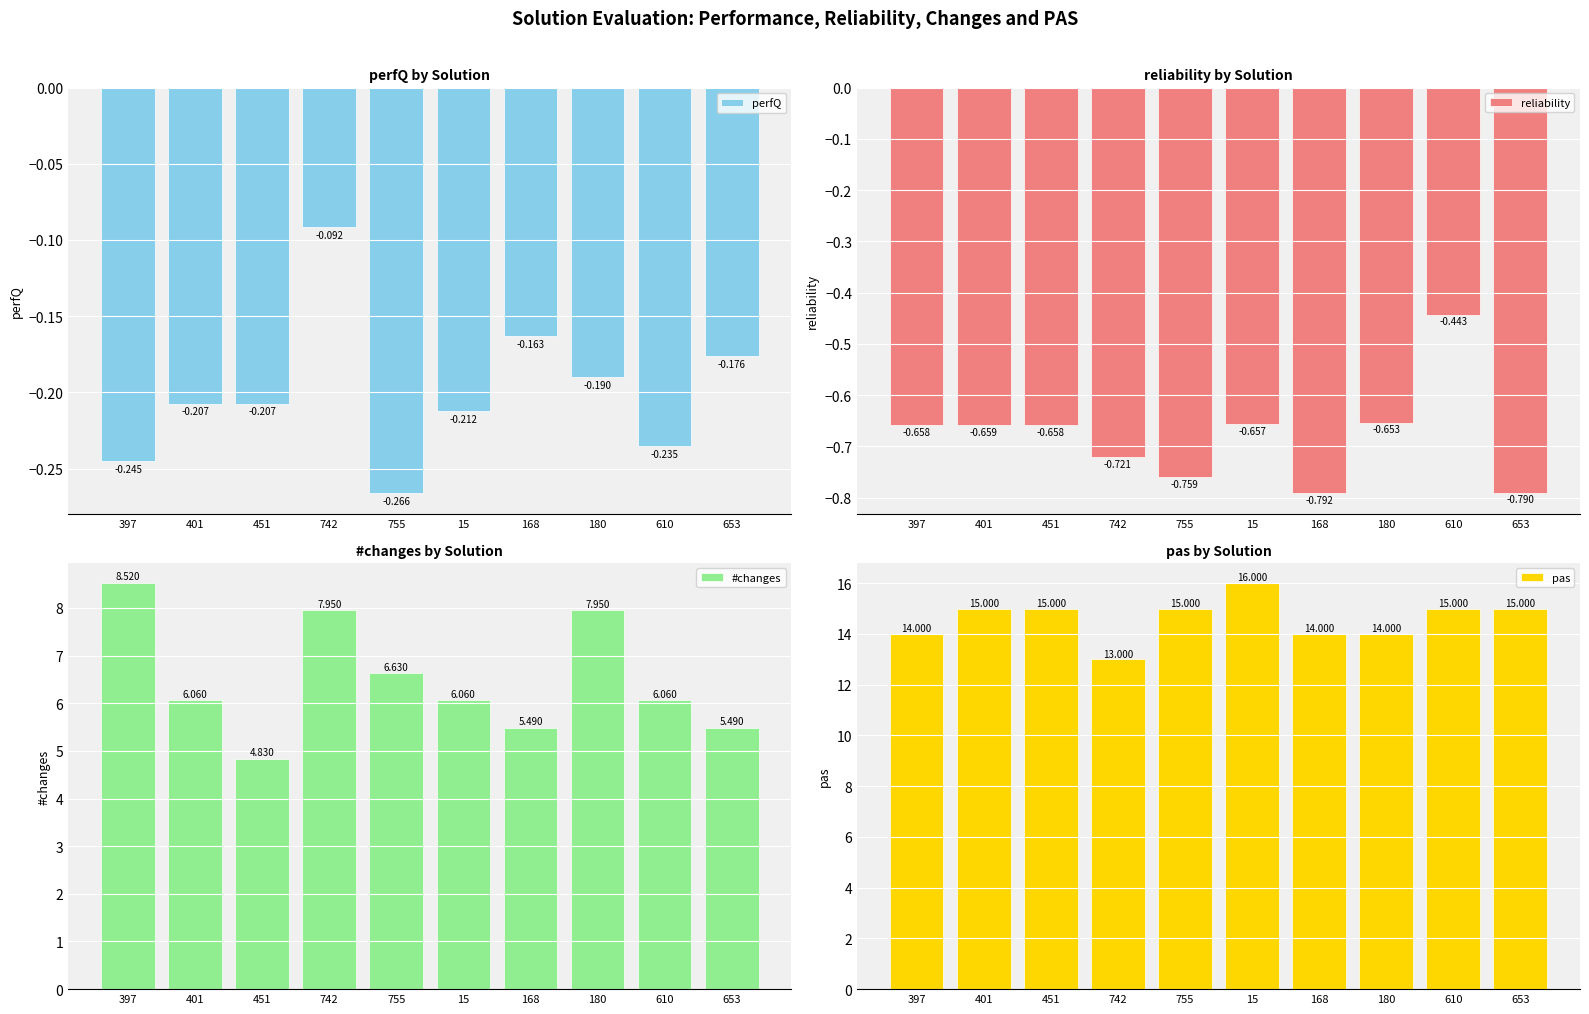

The value of pas at 401 is 3.8. True or false?

False